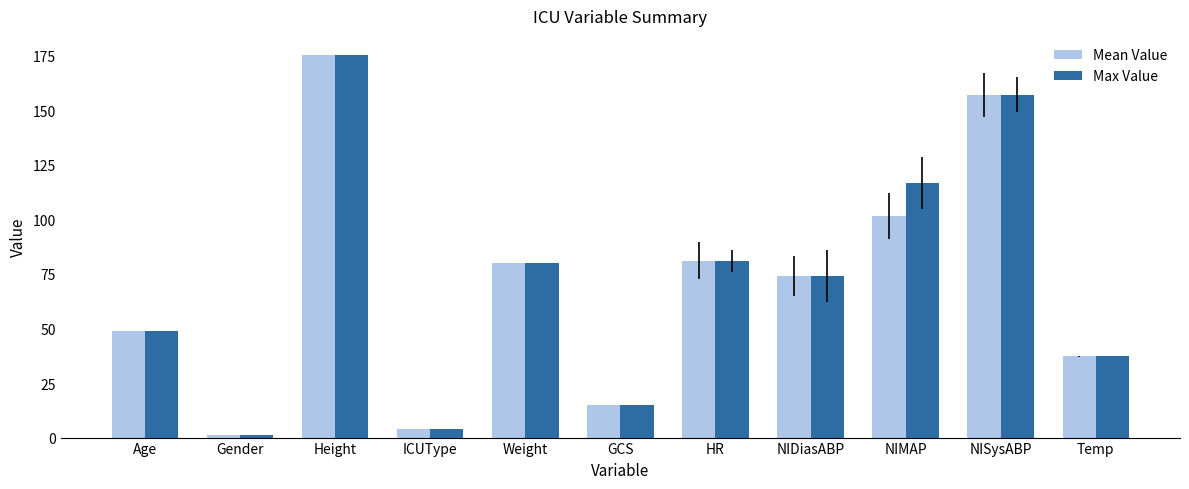

How many bars are there in each group?

2